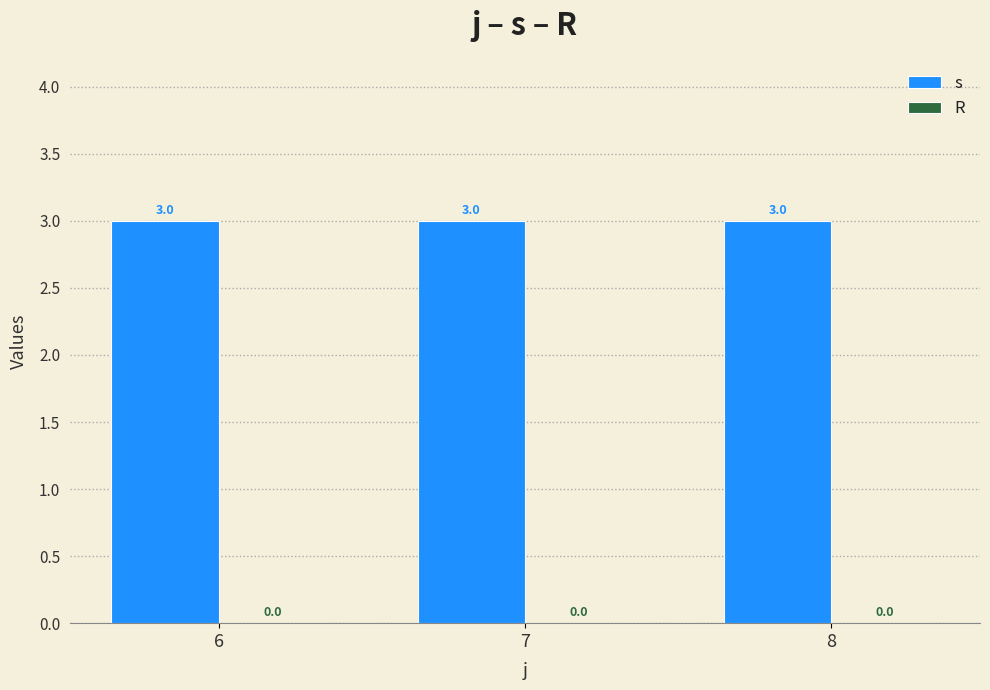

How many bars are there in each group?

2